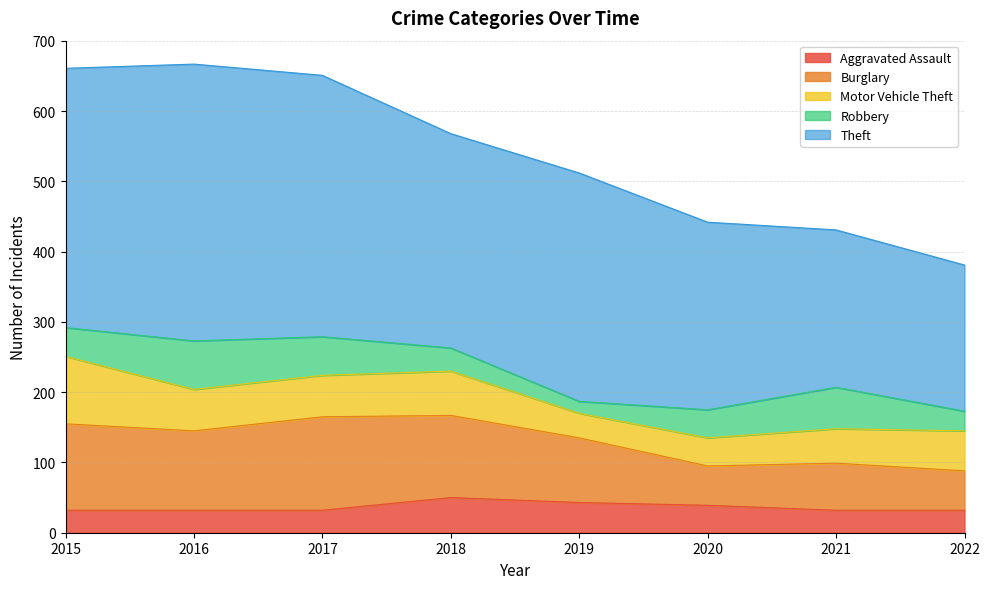

What is the lowest value of the Motor Vehicle Theft series?

35